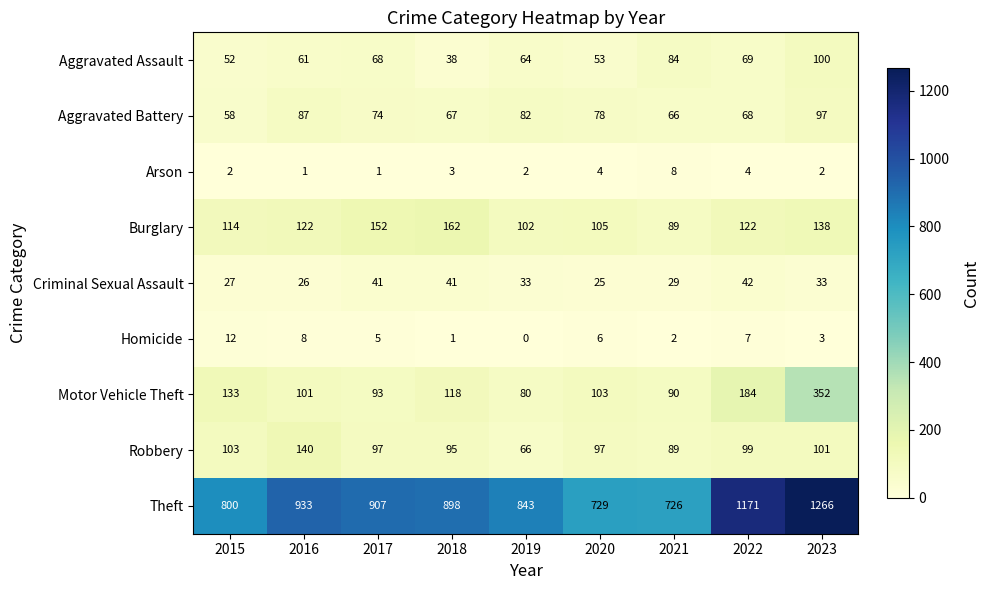

What is the average value of the Burglary series?

123